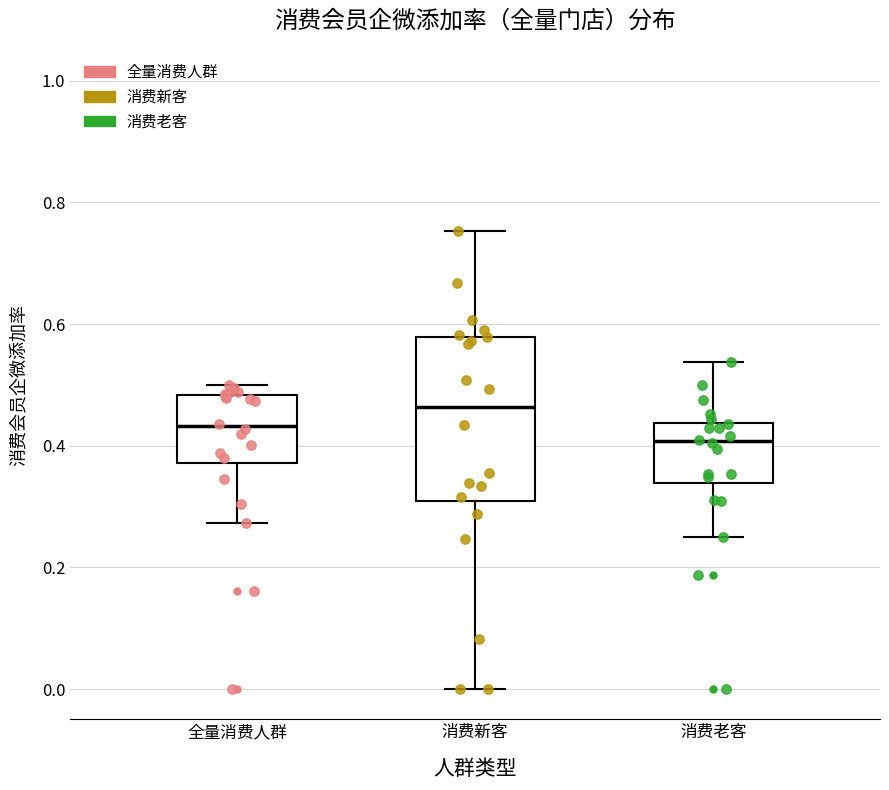

Reading left to right, transcribe this box plot: for each box, give where its median line is, the range the box spans, and where its two whiskers end, as read against the y-axis. The values are not printed on the chart, so give them approximately, as read against the axis.

全量消费人群: median 0.44, box 0.38 to 0.48, whiskers 0.28 to 0.50
消费新客: median 0.46, box 0.30 to 0.58, whiskers 0.00 to 0.76
消费老客: median 0.40, box 0.34 to 0.44, whiskers 0.26 to 0.54